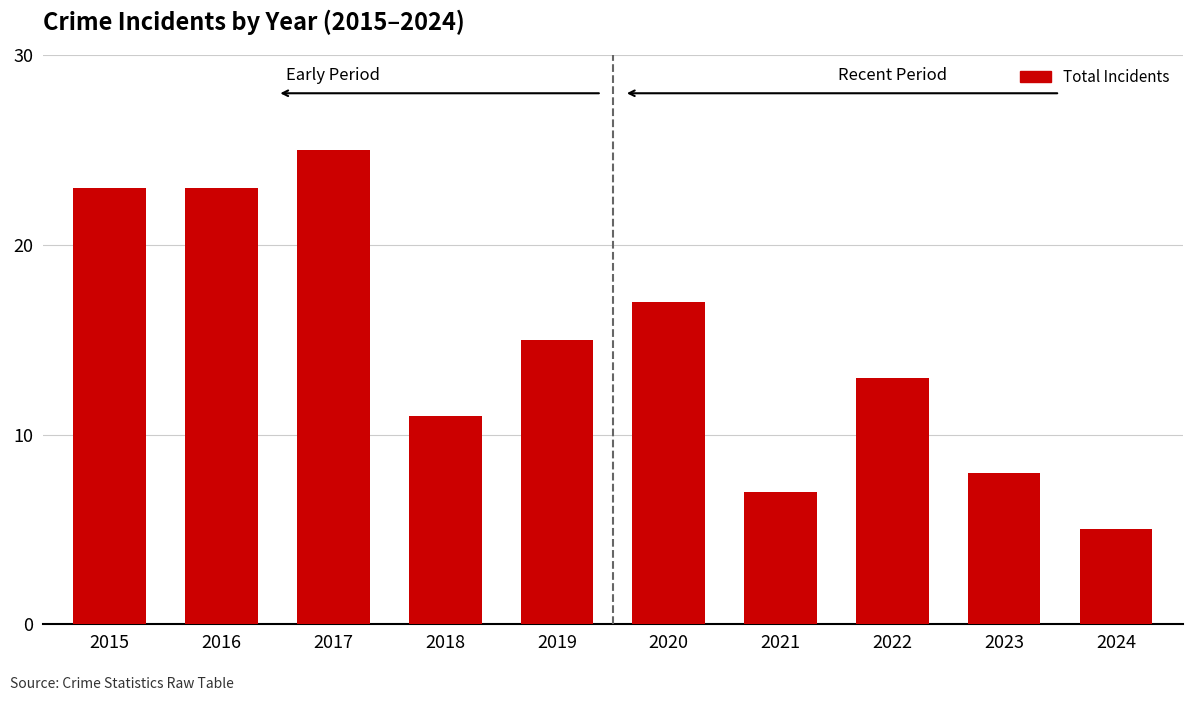

Approximately how many times larger is the value at 2018 compared to 2022?

0.8